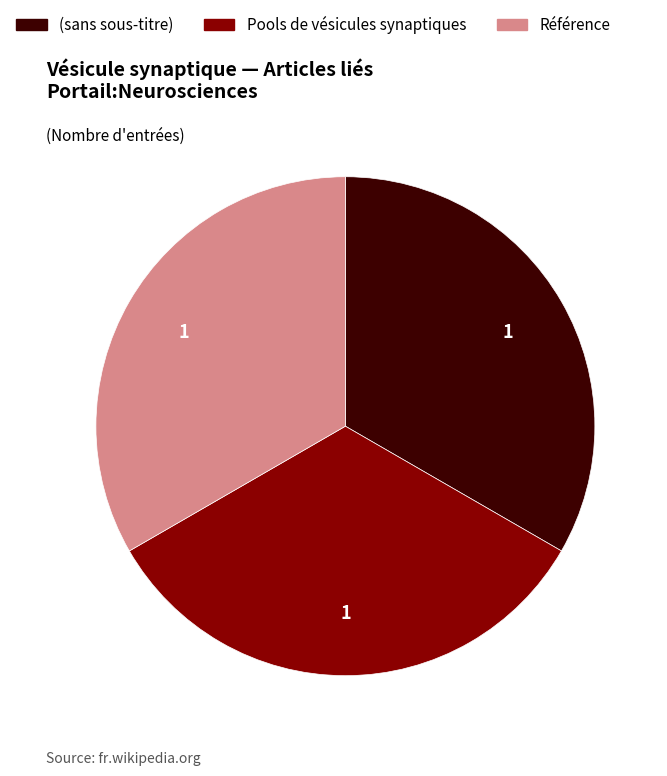

Does any single category account for the majority?

No